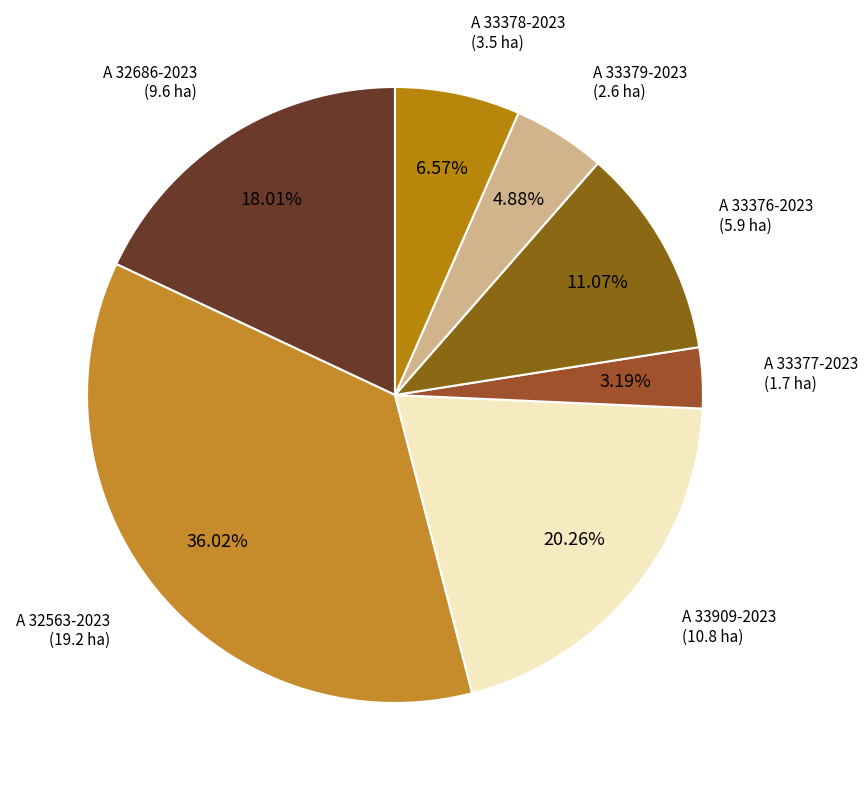

Which category has the biggest portion of the pie?

A 32563-2023